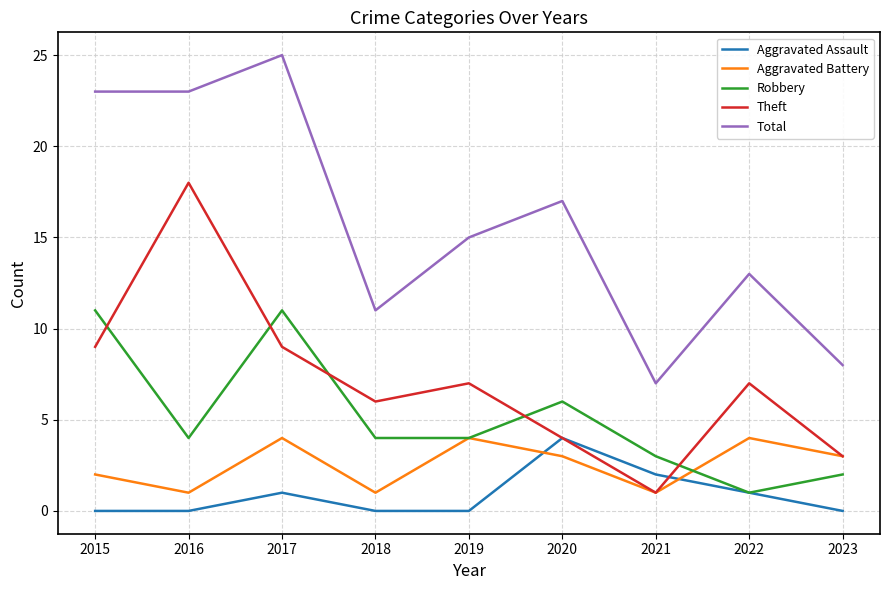

Which series has the widest spread of values?

Total